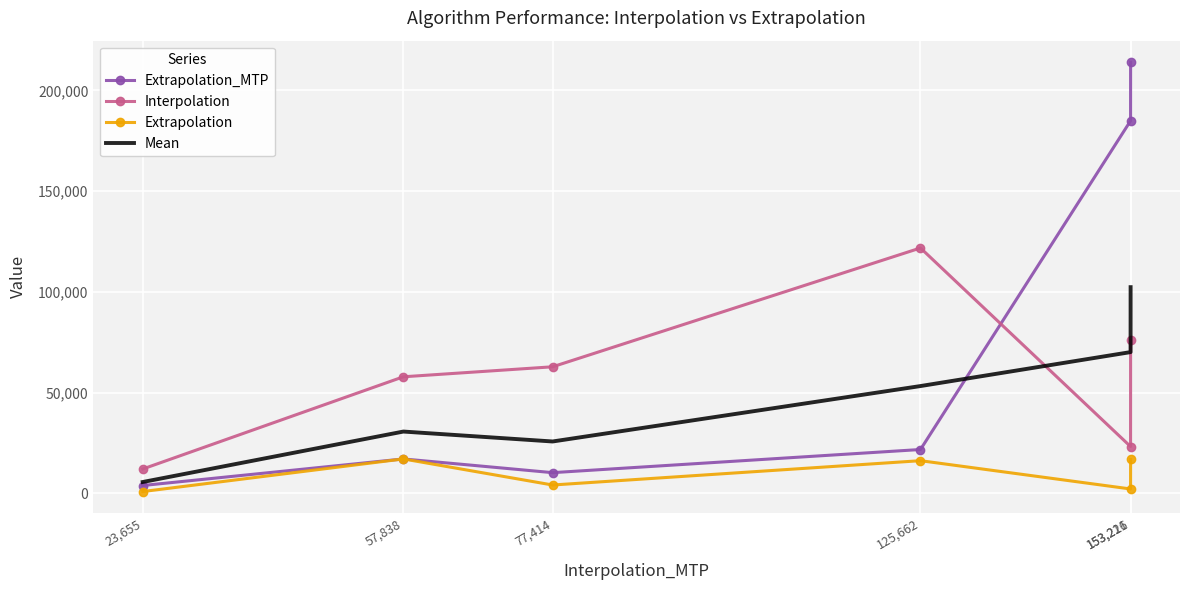

True or false: Extrapolation and Interpolation cross at least once.

False